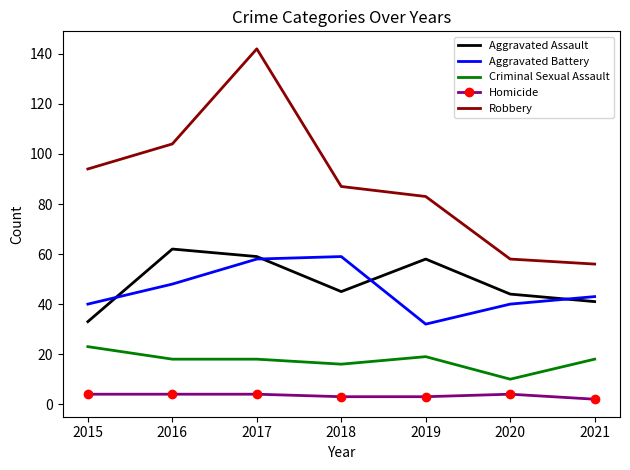

Is the value of Robbery at 2018 greater than the value of Aggravated Assault at 2020?

Yes